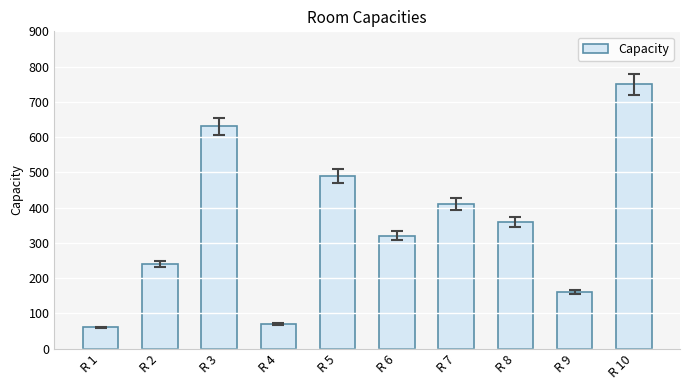

List the labels in order of value, largest first.

R 10, R 3, R 5, R 7, R 8, R 6, R 2, R 9, R 4, R 1